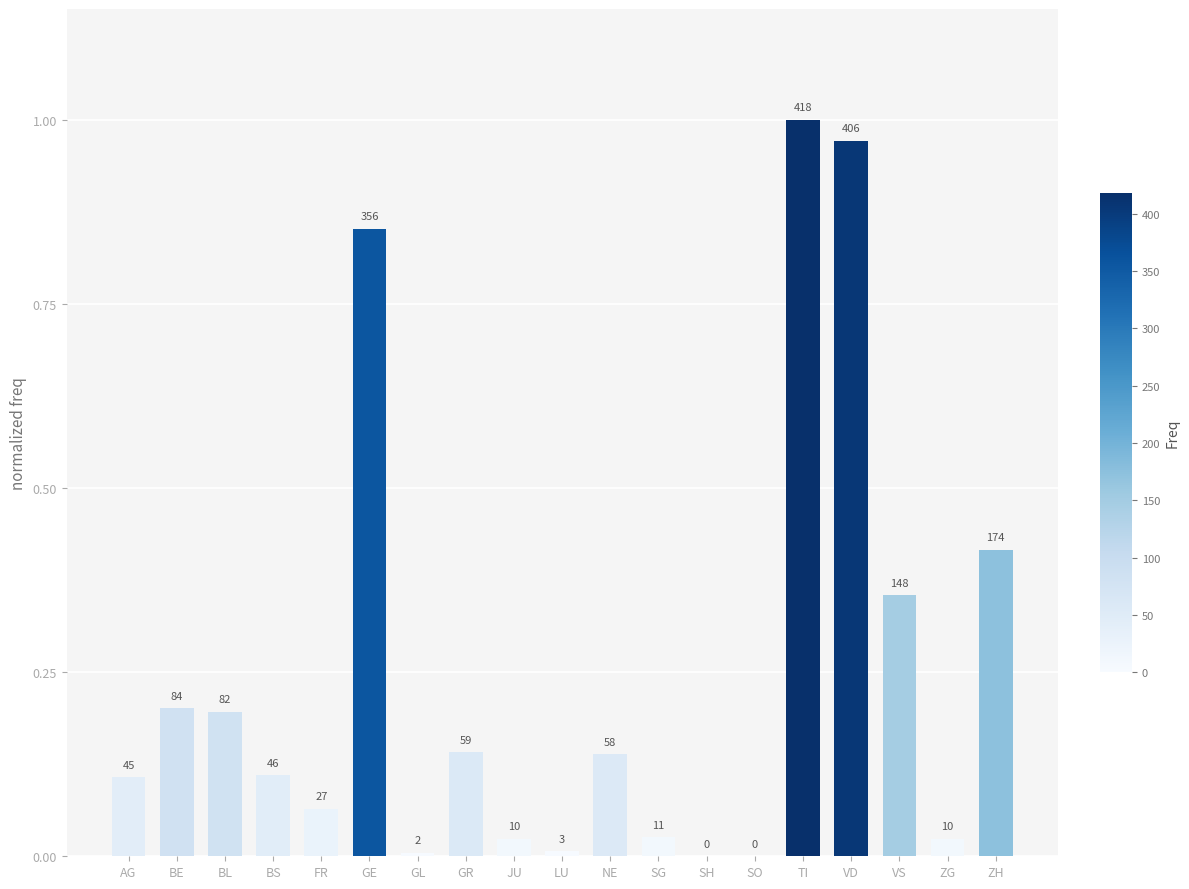

Between GL and VS, which is larger?

VS